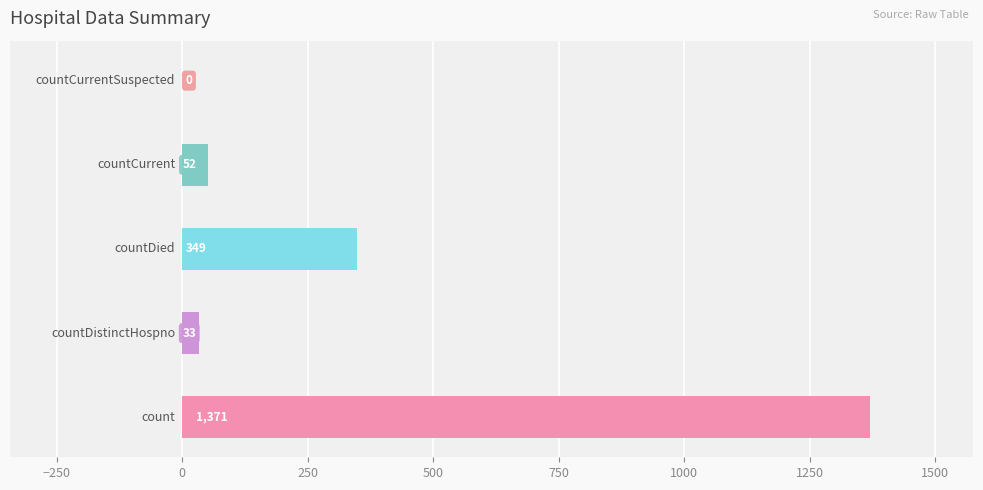

What is the maximum value shown in the chart?

1371